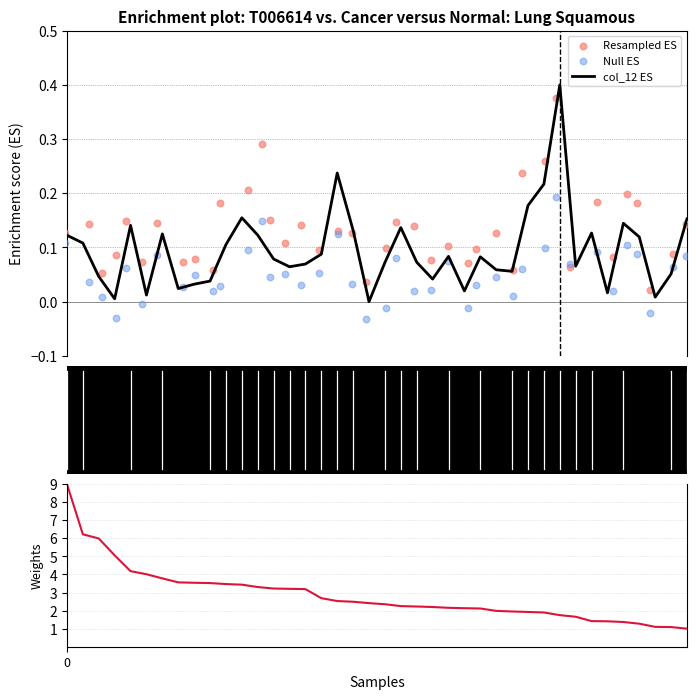

Is the value of Resampled ES at 39 greater than the value of col_35 weights at 33?

No